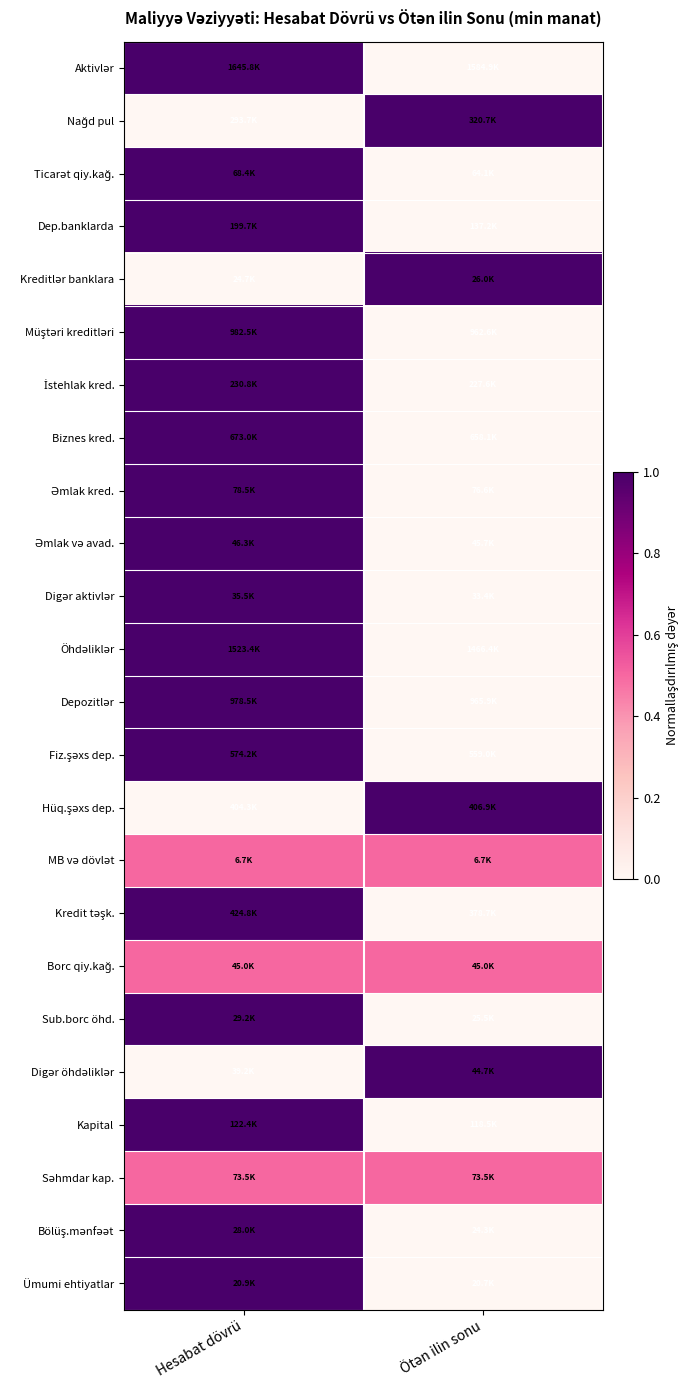

Which has a higher value, Ötən ilin sonu or Hesabat dövrü?

Hesabat dövrü